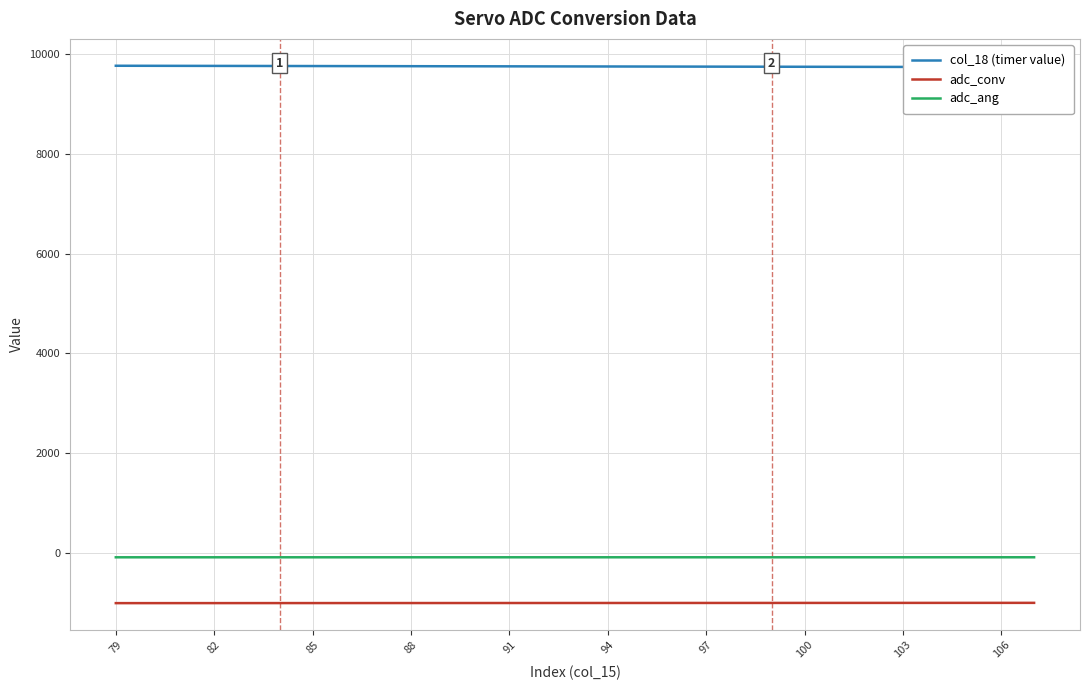

What is the difference between the second highest and second lowest values in the adc_ang series?

0.5